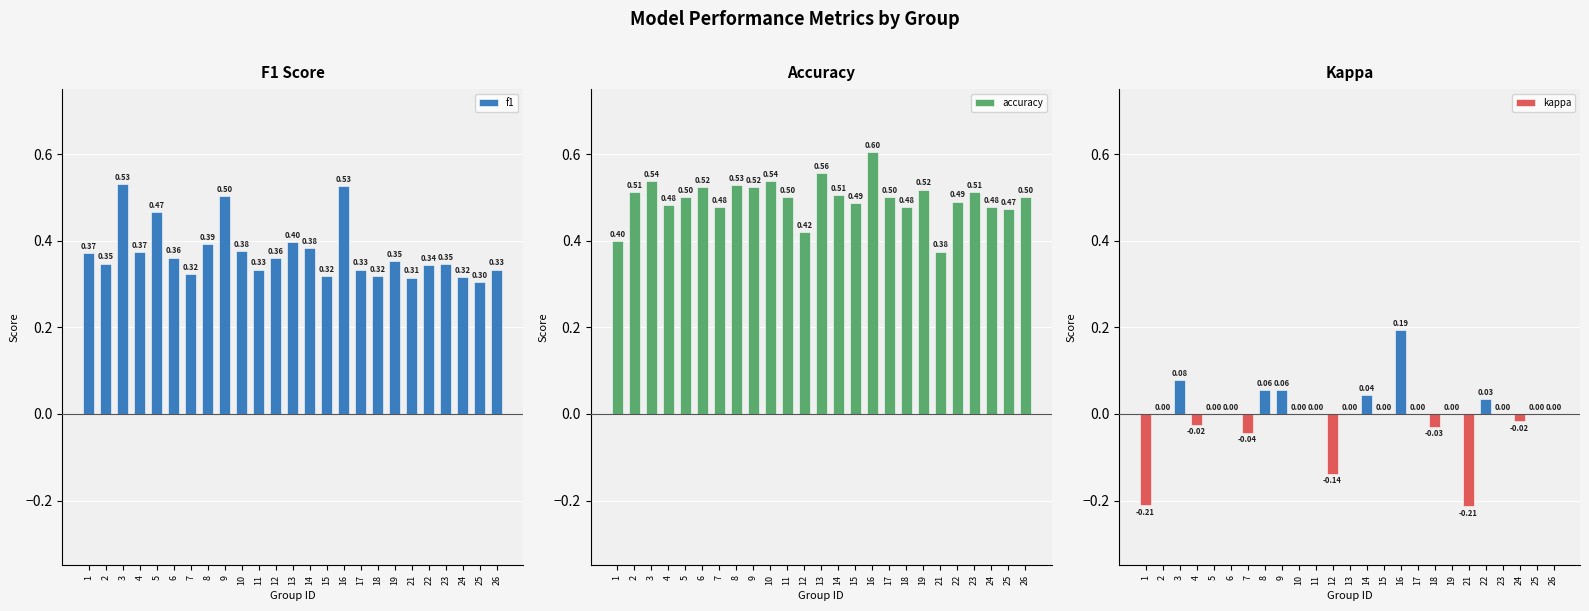

What is the approximate value of accuracy at 15?

0.5